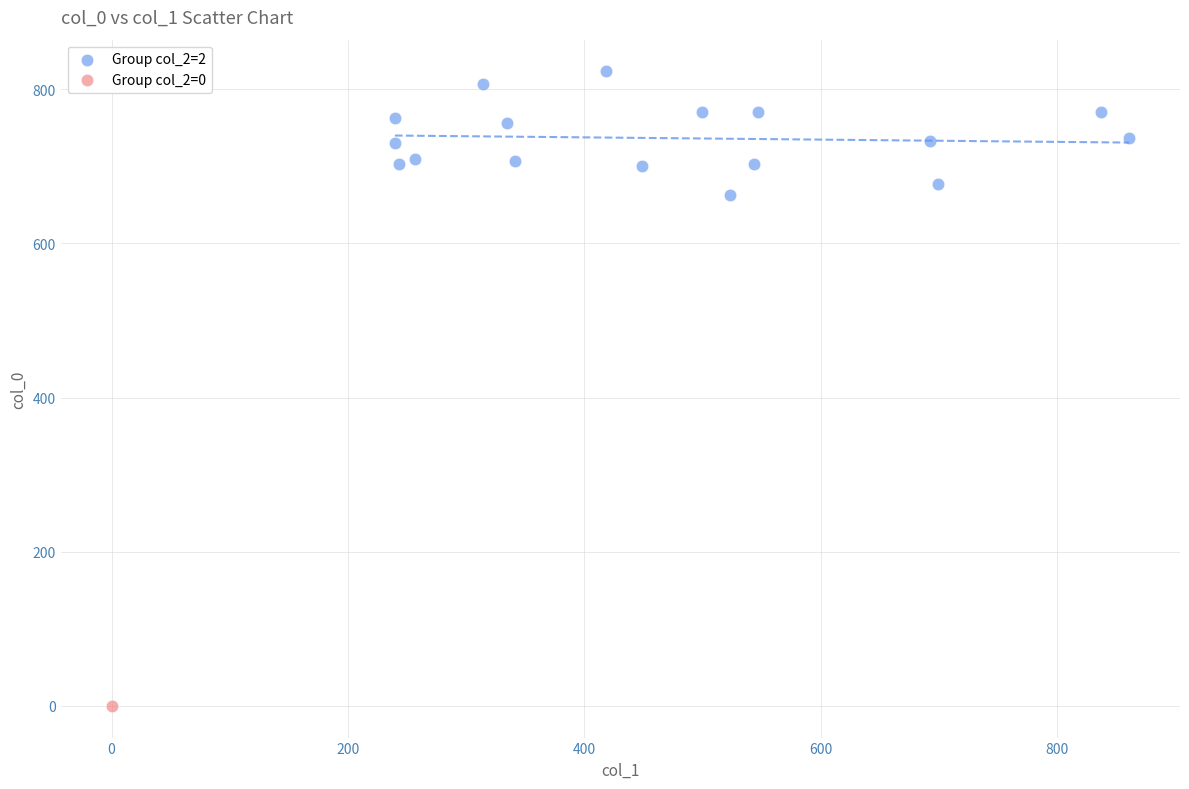

What are all the series names shown in the legend?

Group col_2=2, Group col_2=0